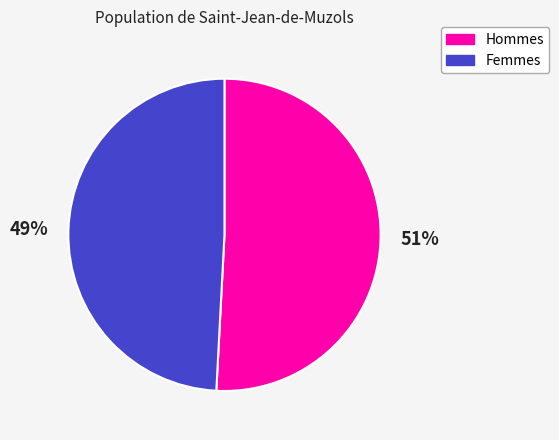

To the nearest percent, what is the difference between the largest and smallest slice percentages?

2%